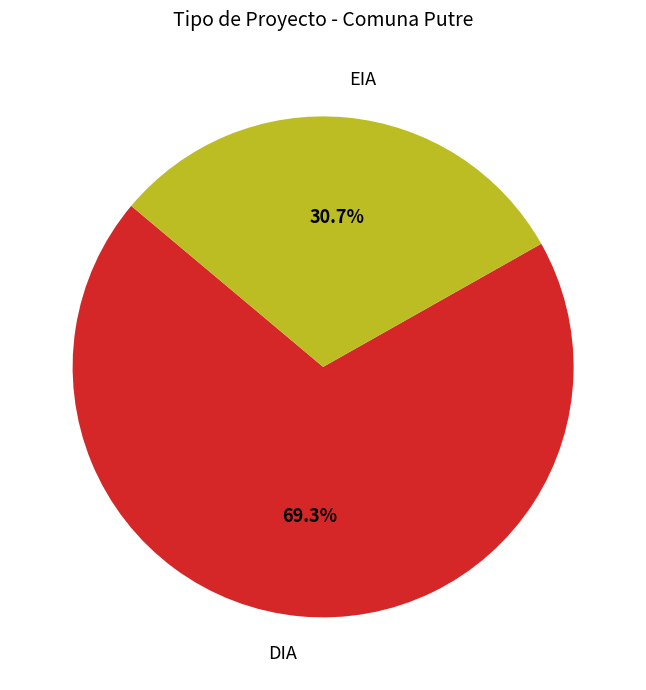

To the nearest percent, what portion does EIA represent?

31%